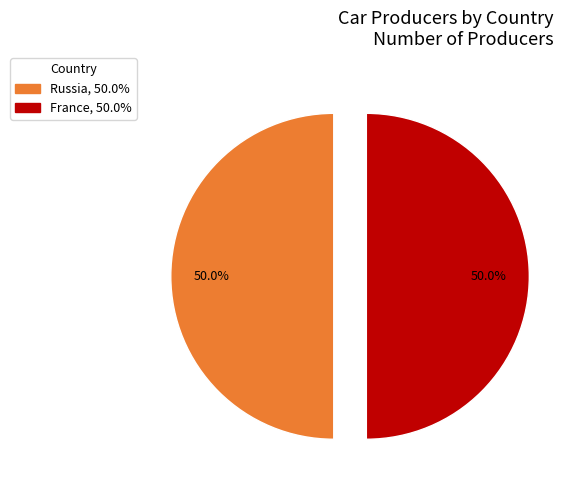

Do France, 50.0% and Russia, 50.0% together represent more than half of the pie?

Yes